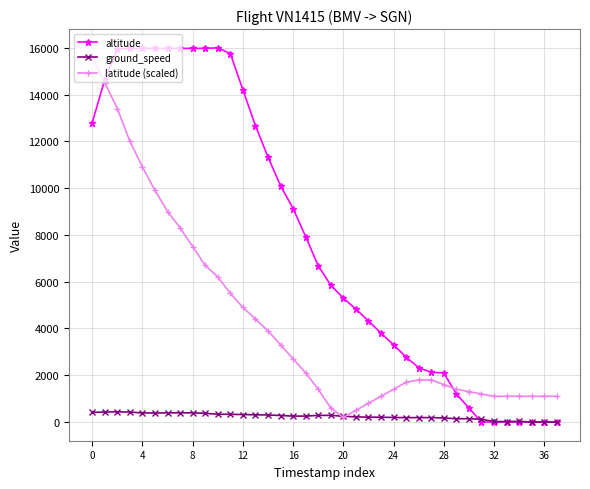

Which series has the largest total across all categories?

altitude